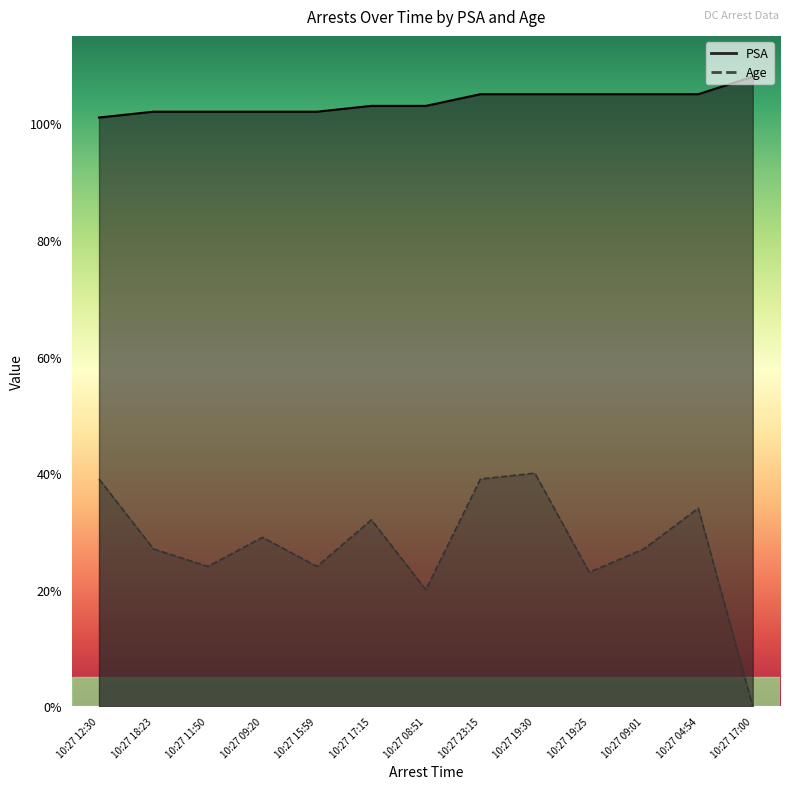

What is the total value across all series at 10:27 04:54?

139